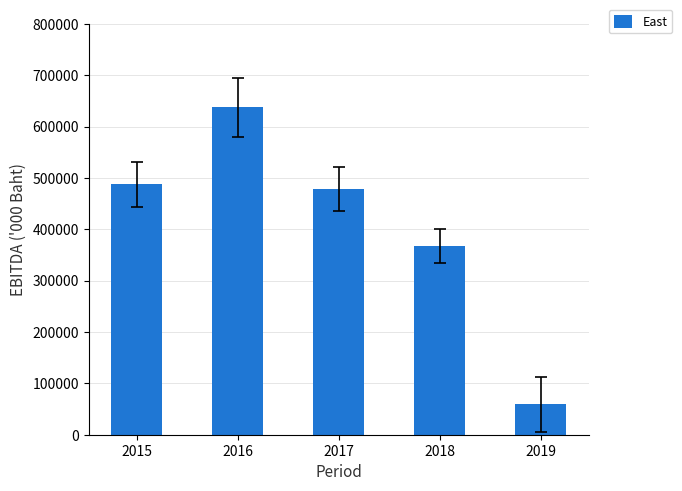

What is the value of the 5th bar from the left?

59514.1